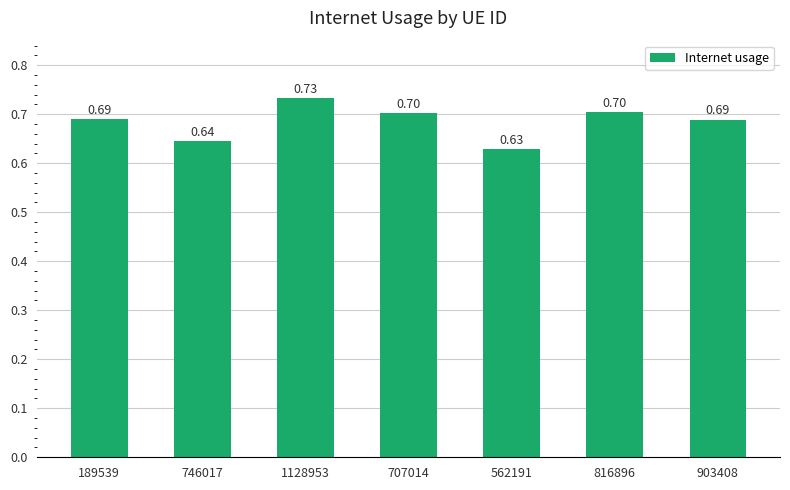

What is the average value?

0.7